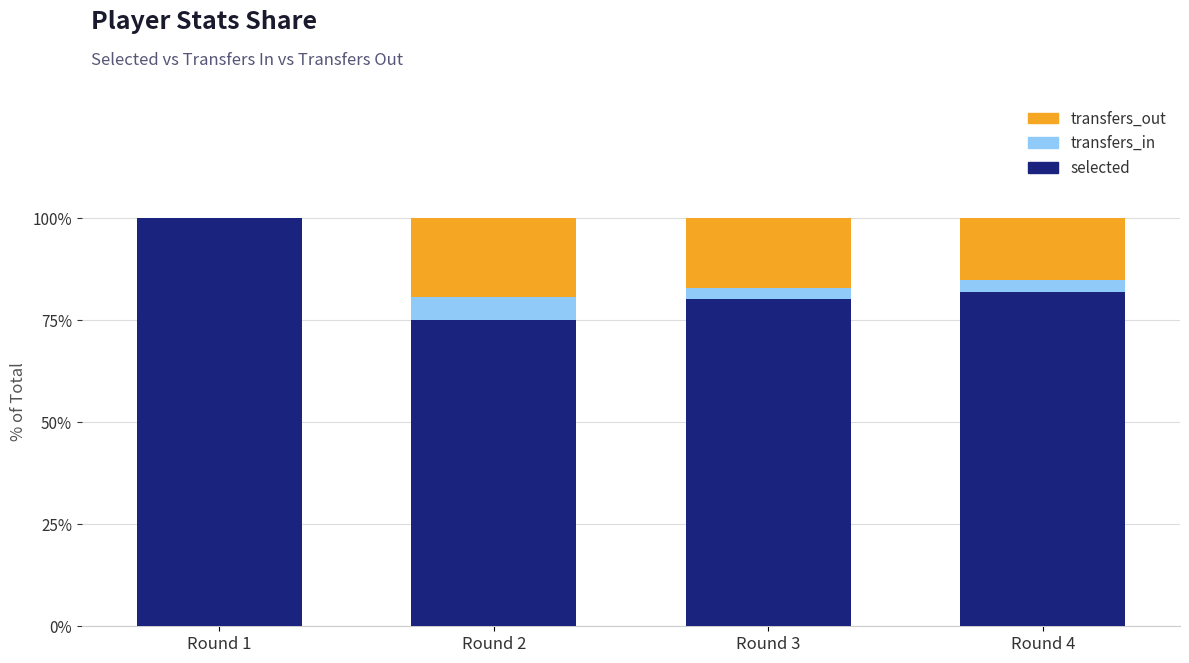

What is the total value across all series at Round 4?

100.0